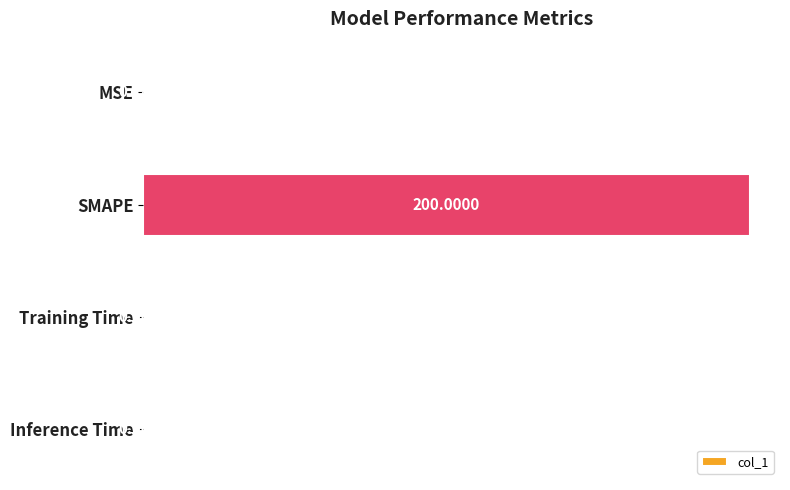

What is the change in value from MSE to SMAPE?

+199.8